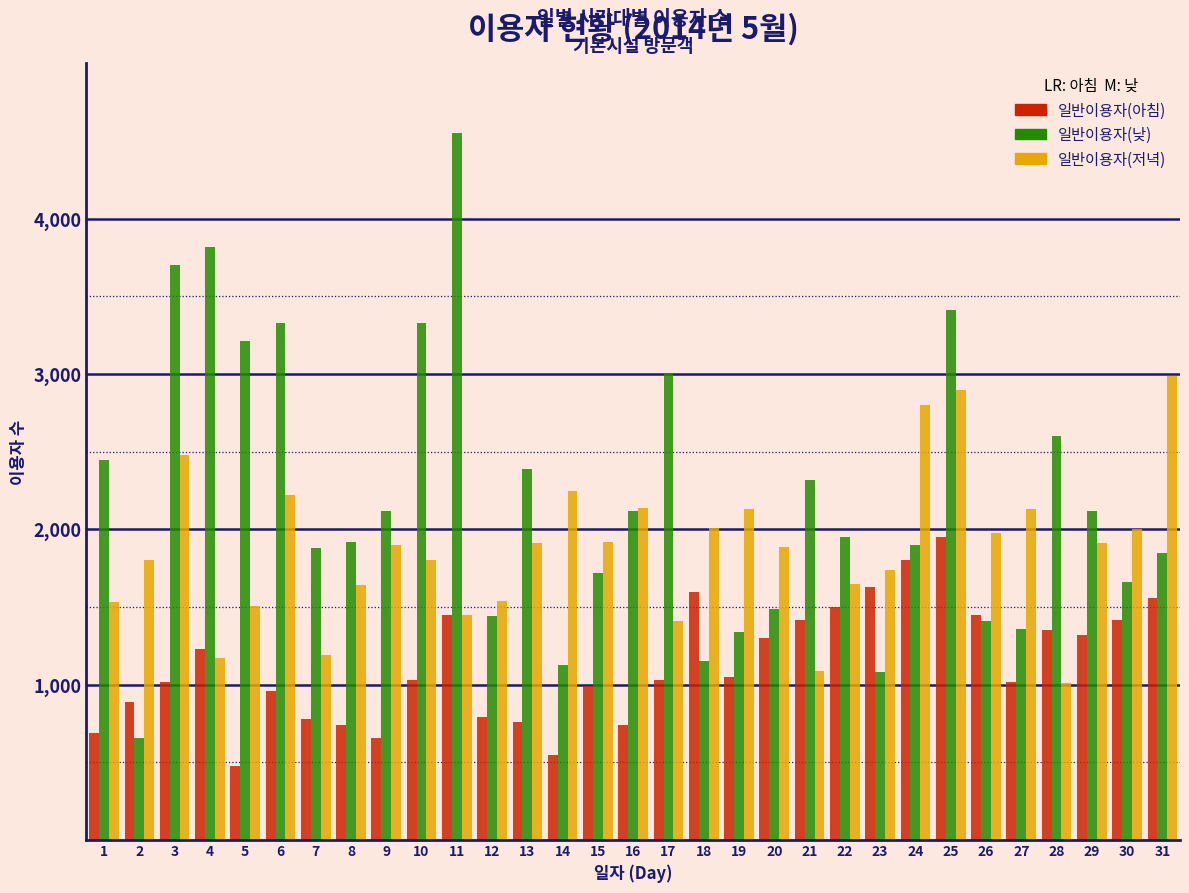

What is the average value of the 일반이용자(아침) series?

1134